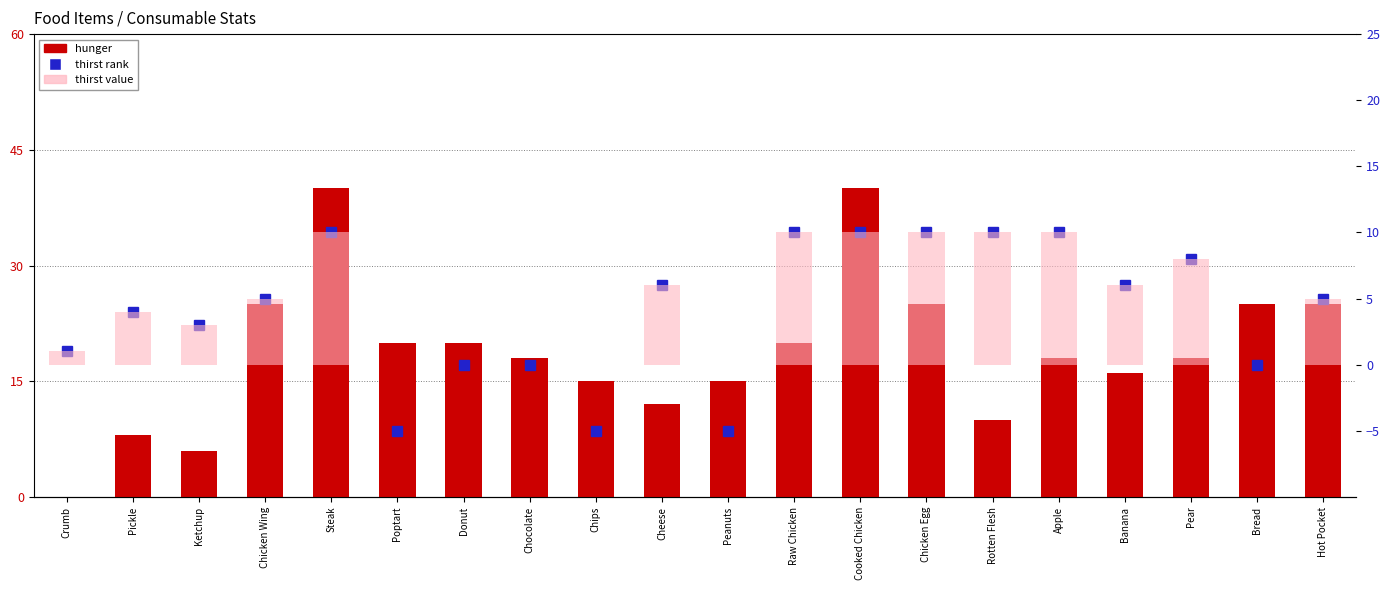

What is the difference between the highest and lowest values at Hot Pocket?

20